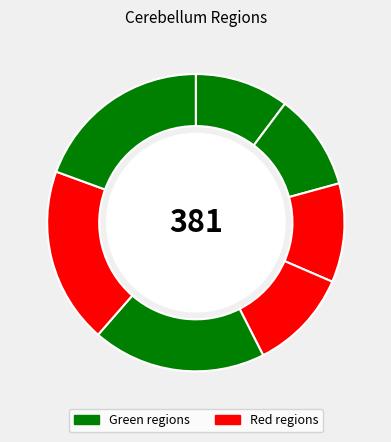

How many slices are in this pie chart?

7